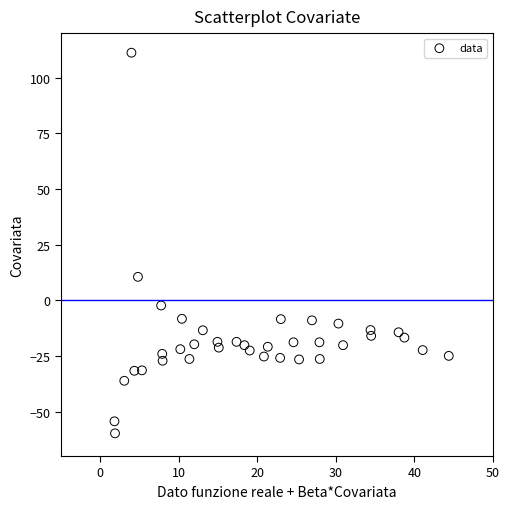

What is the range of X values (max minus min)?

42.6